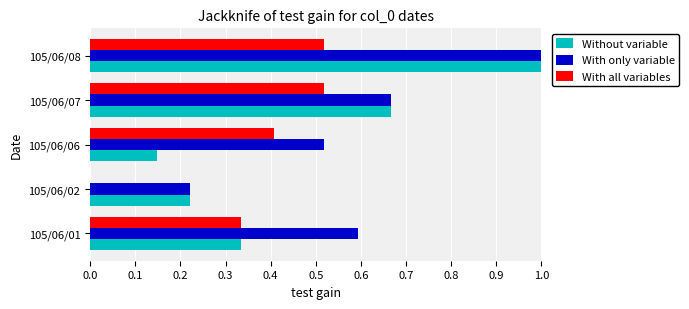

What is the greatest value displayed?

1.0